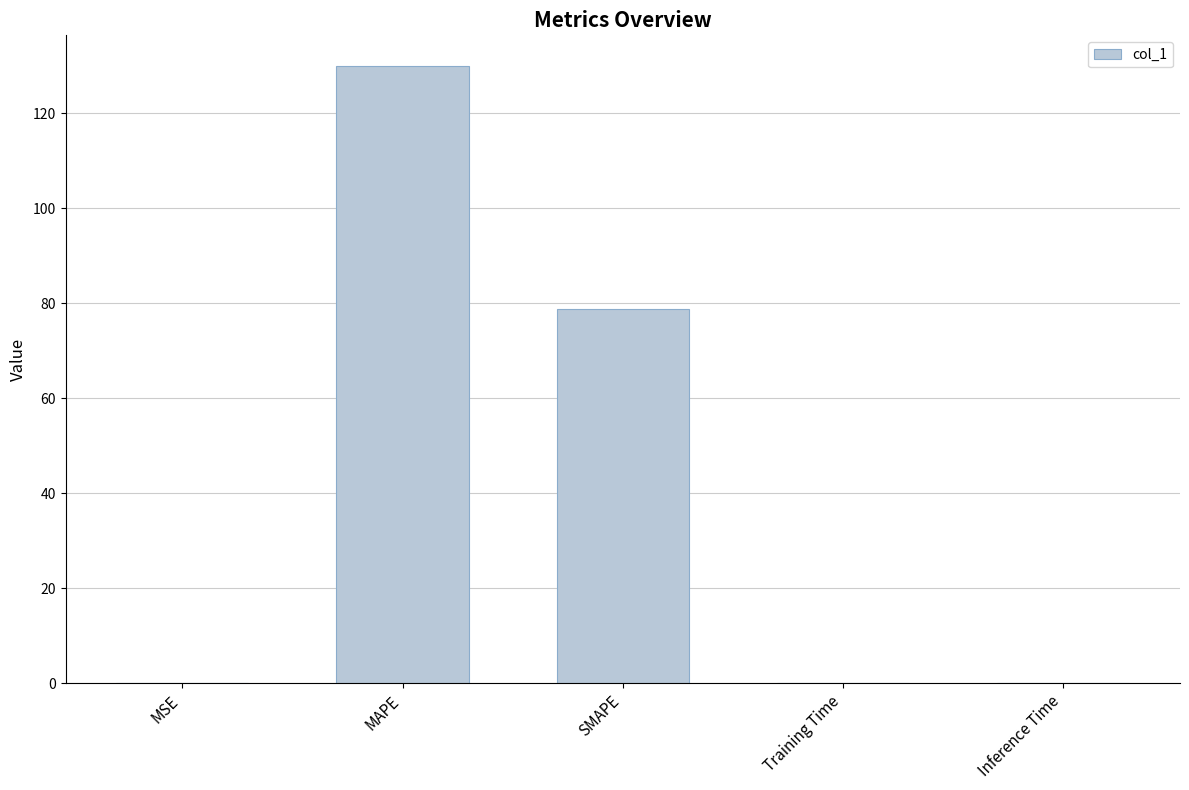

Is it true that the value at SMAPE is 47.6?

False